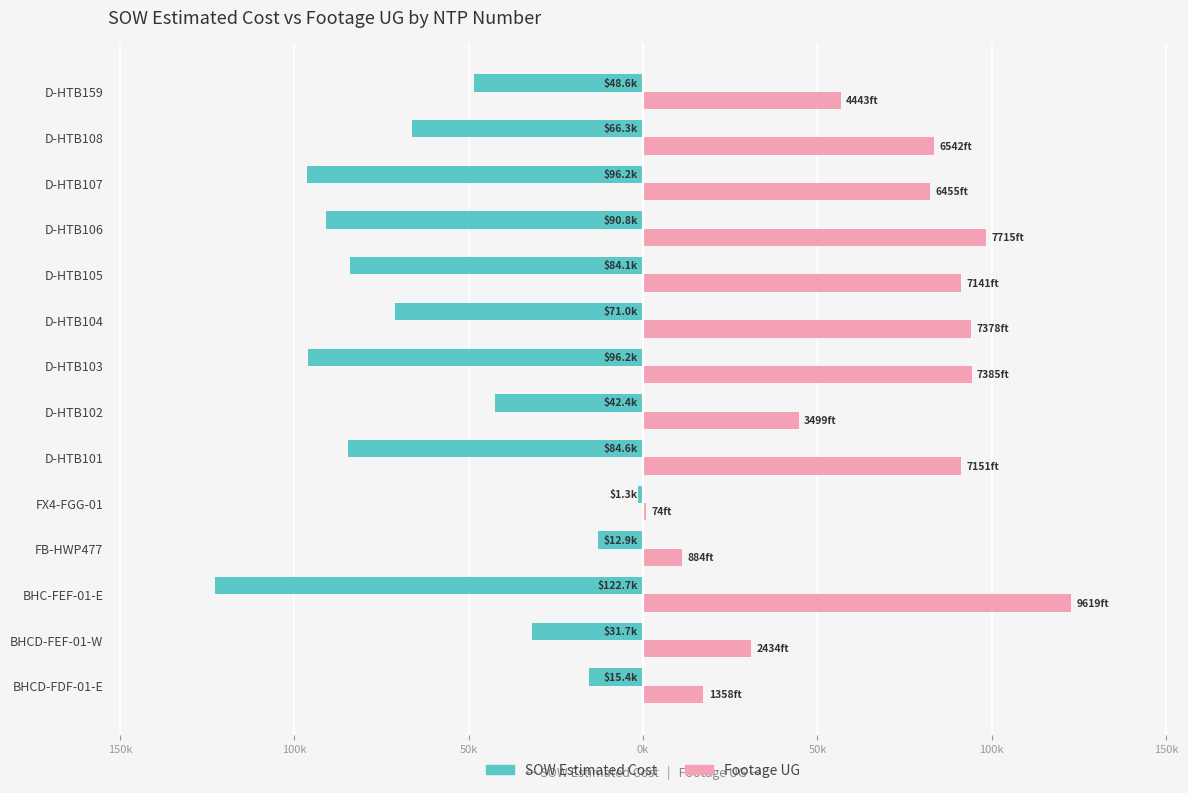

How many values in the Footage UG series exceed 83460?

7